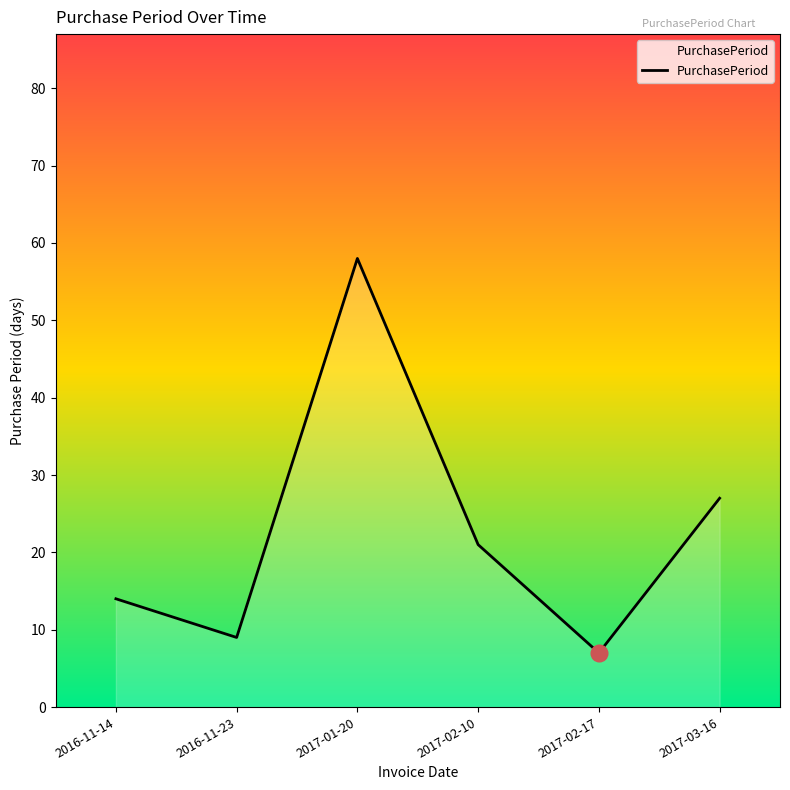

What position from the right is 2017-01-20?

4